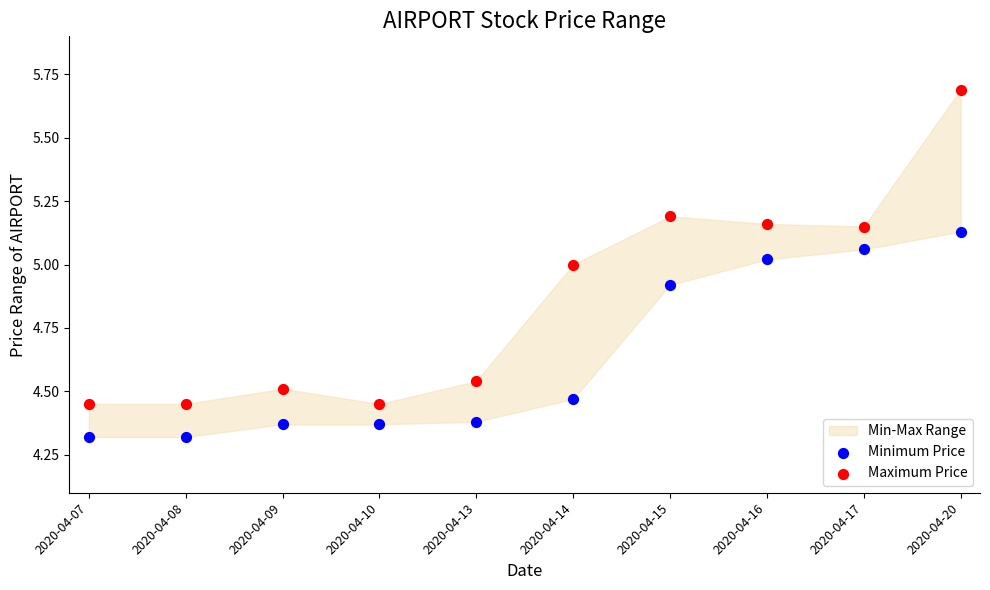

Which series reaches the maximum Y coordinate?

Maximum Price